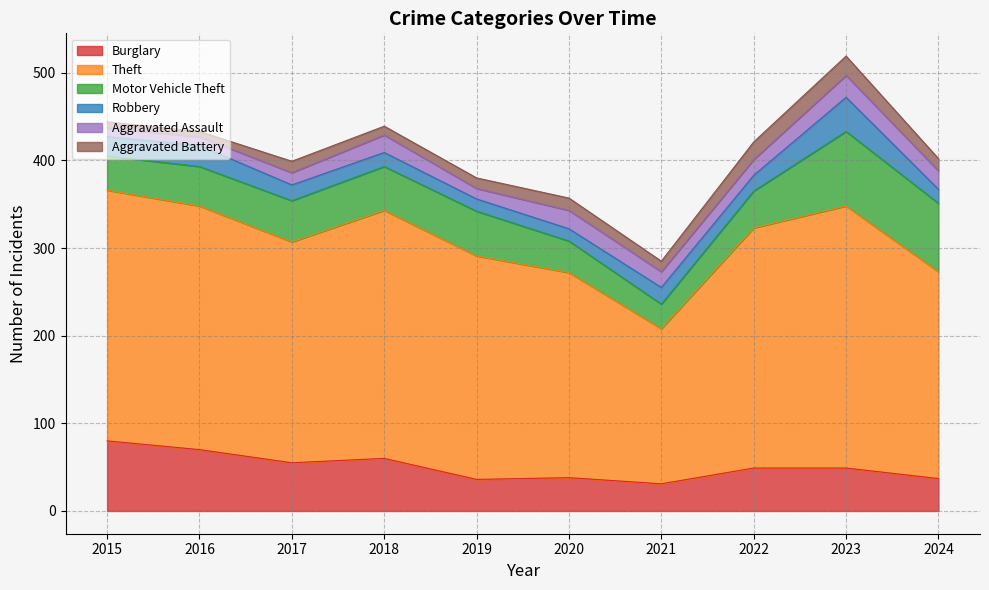

True or false: Burglary and Robbery intersect in this chart.

False